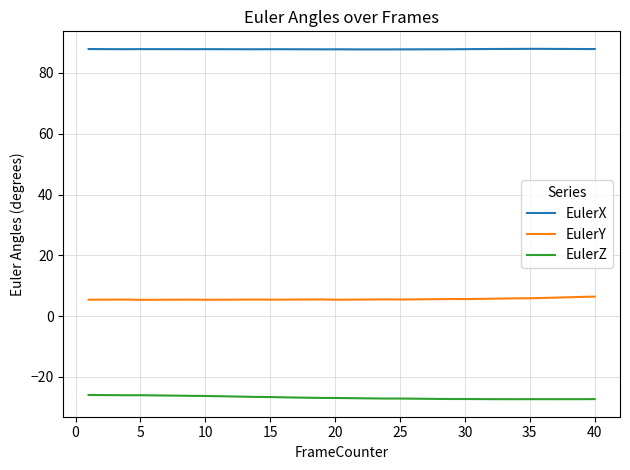

What is the lowest value of the EulerX series?

87.8